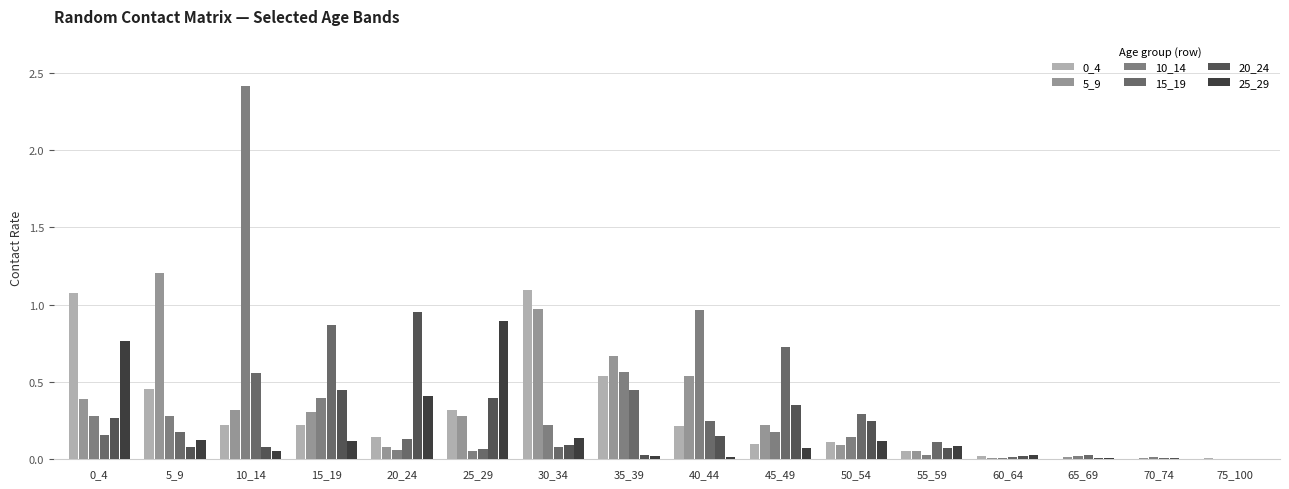

How many data points does each series have?

16